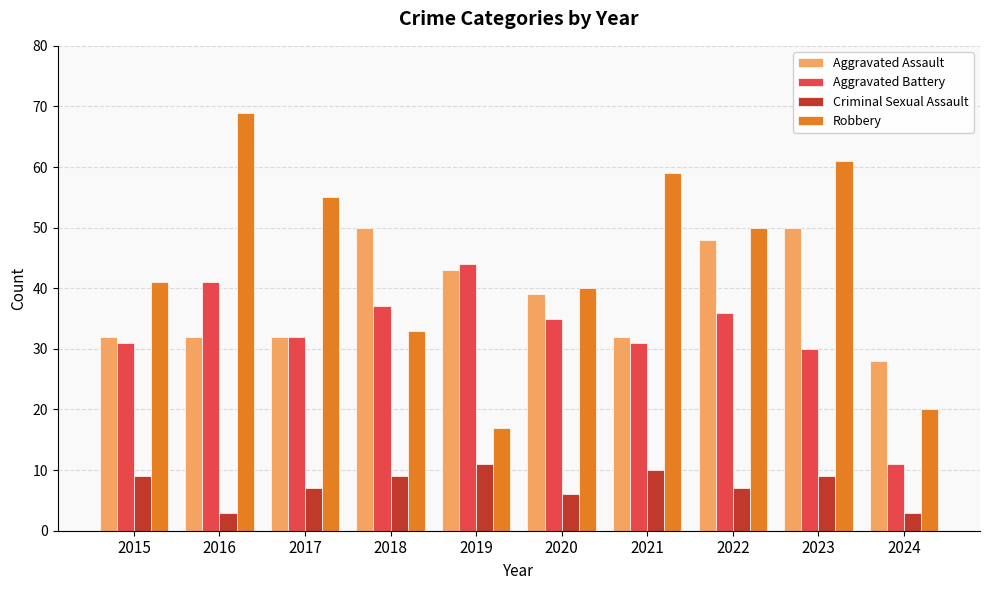

How many bars are there in total?

40